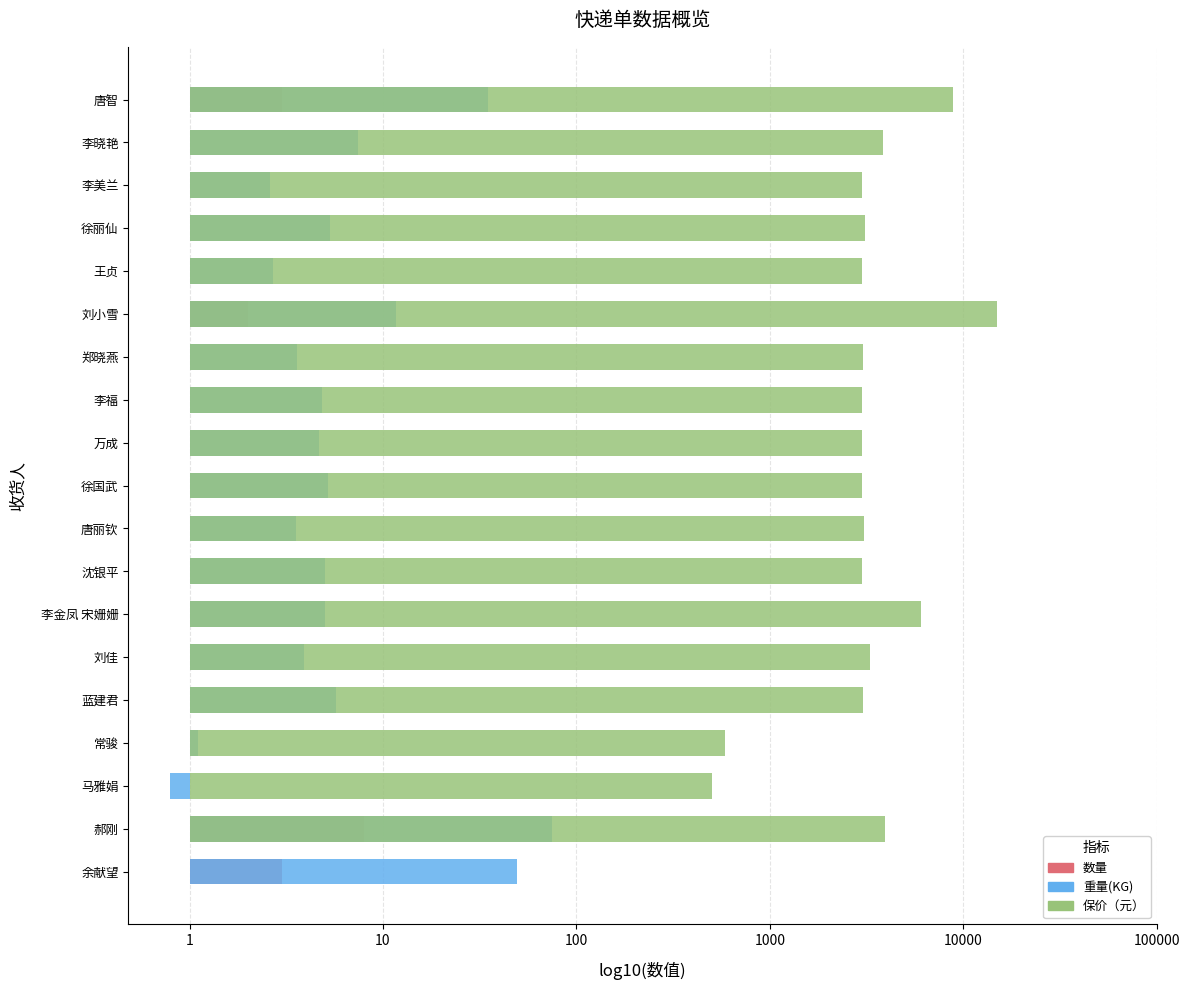

How many bars are there in each group?

3